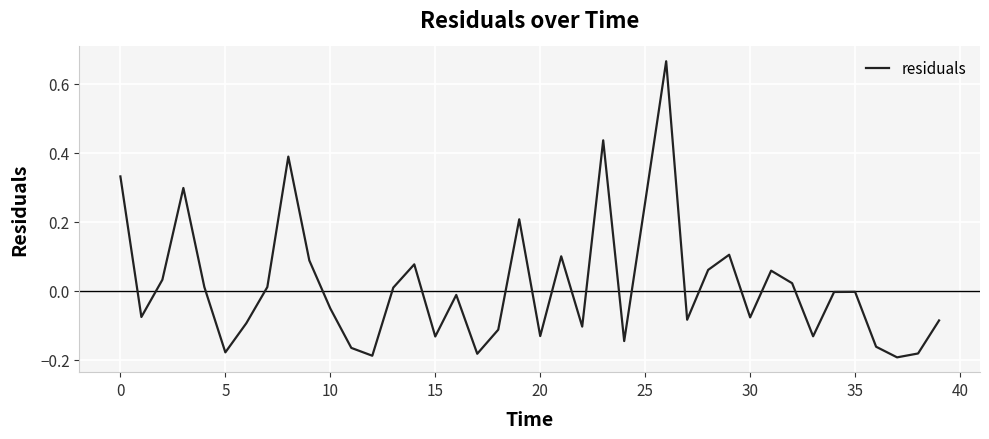

The value at 0 is 0.2. True or false?

False